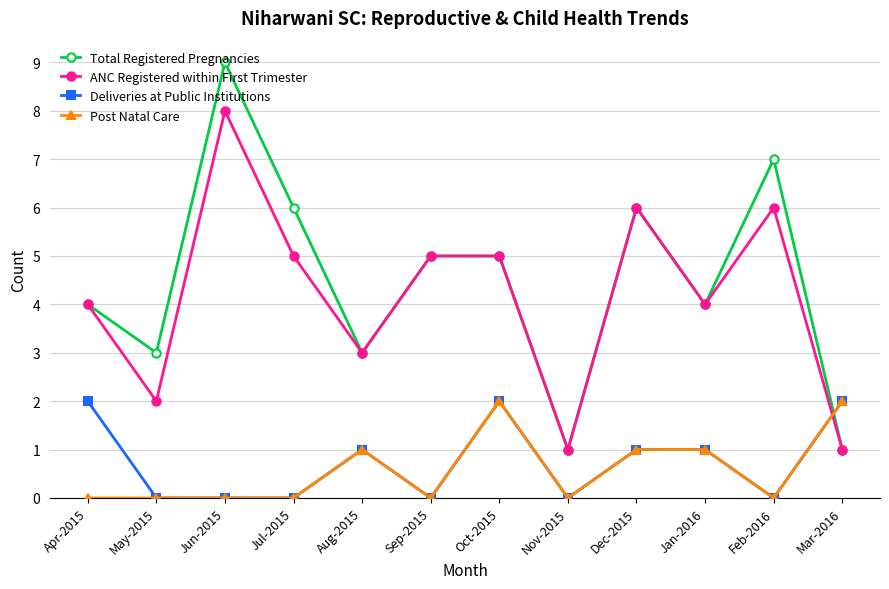

What is the average value of the Post Natal Care series?

1